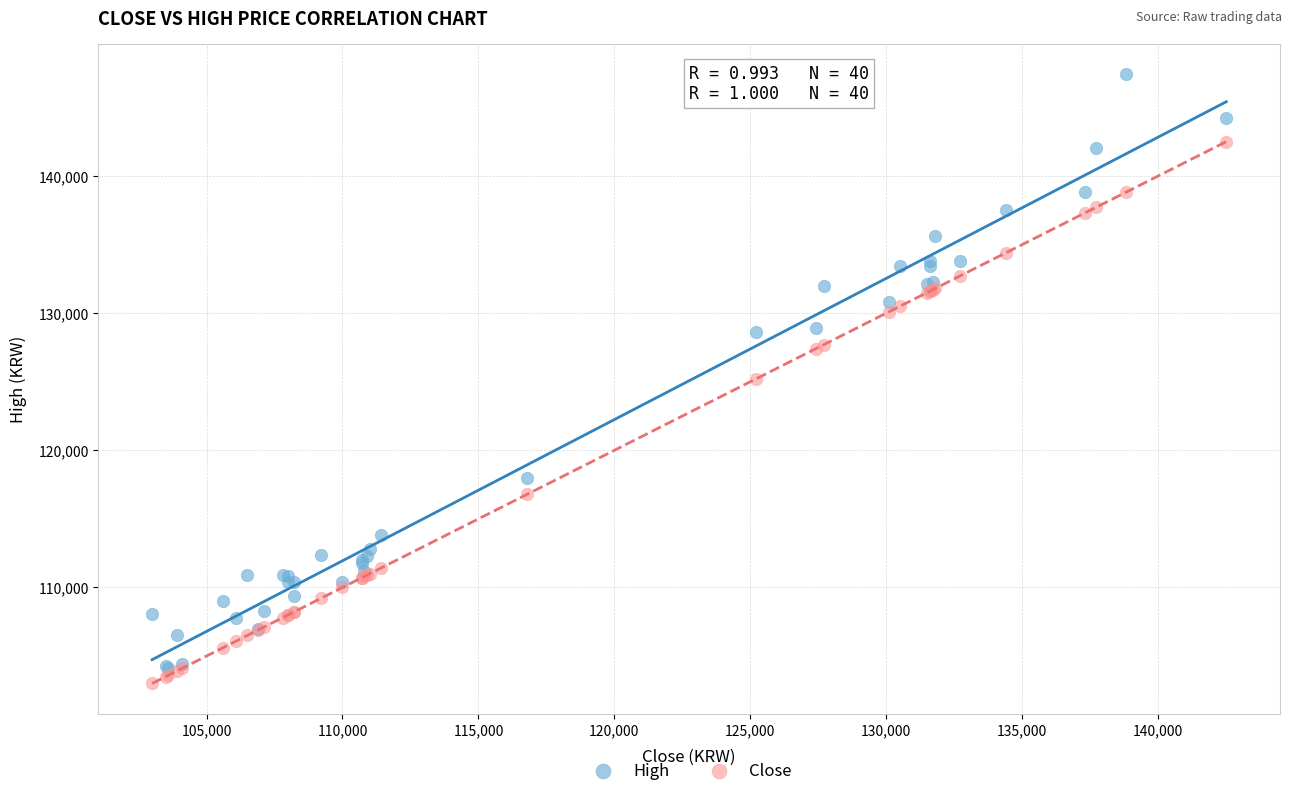

In the High series, what Y value is closest to 125750?

128600